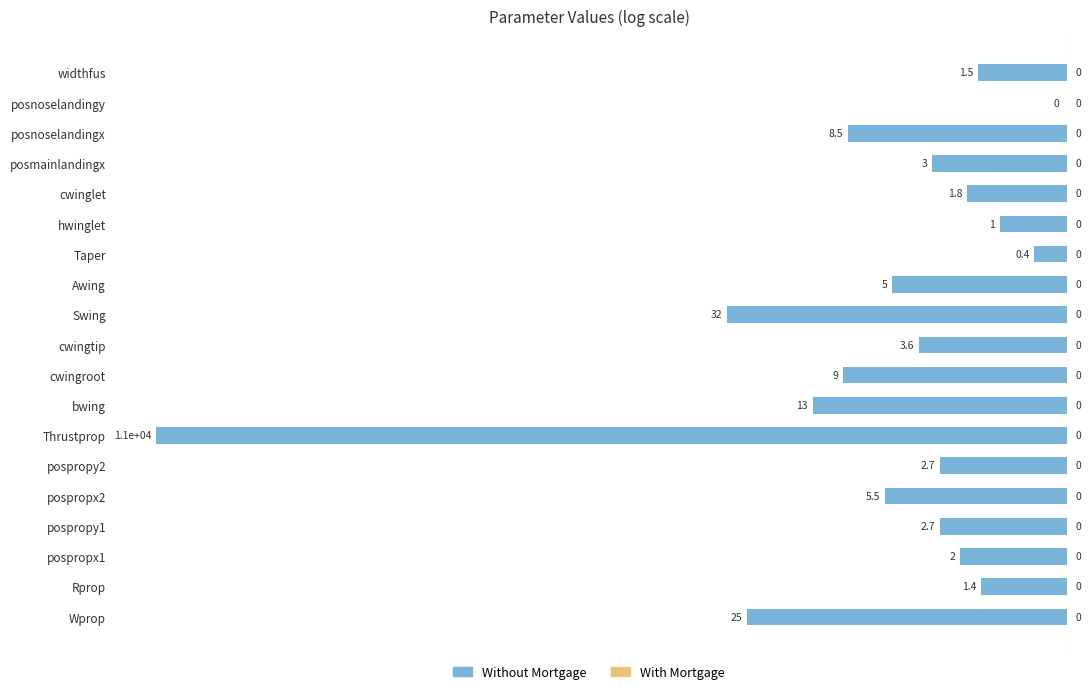

Is it true that the value at pospropx2 is -0.9?

False